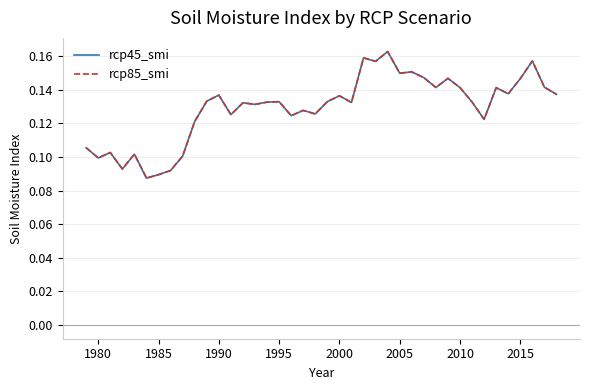

What is the maximum value shown in the chart?

0.2